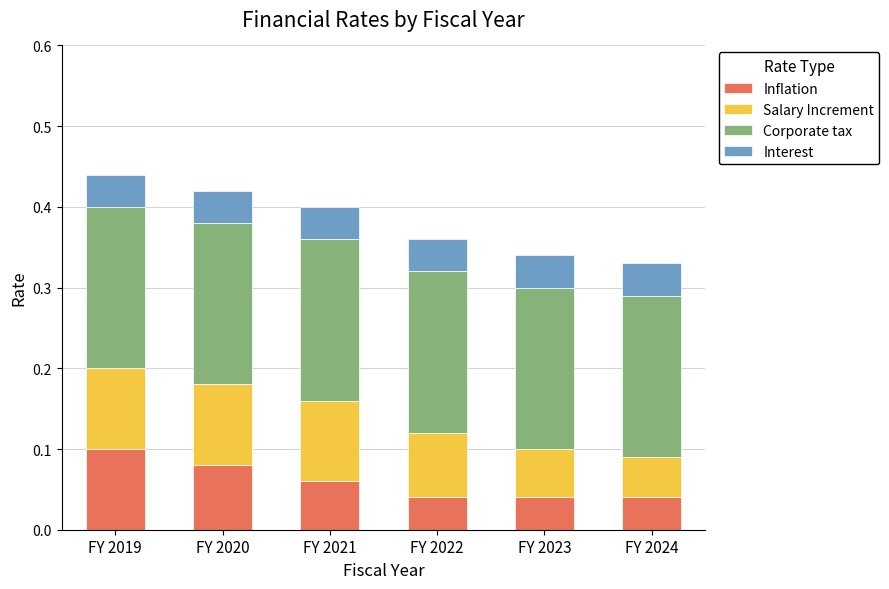

Count the Inflation values in the range 0 to 1.

6